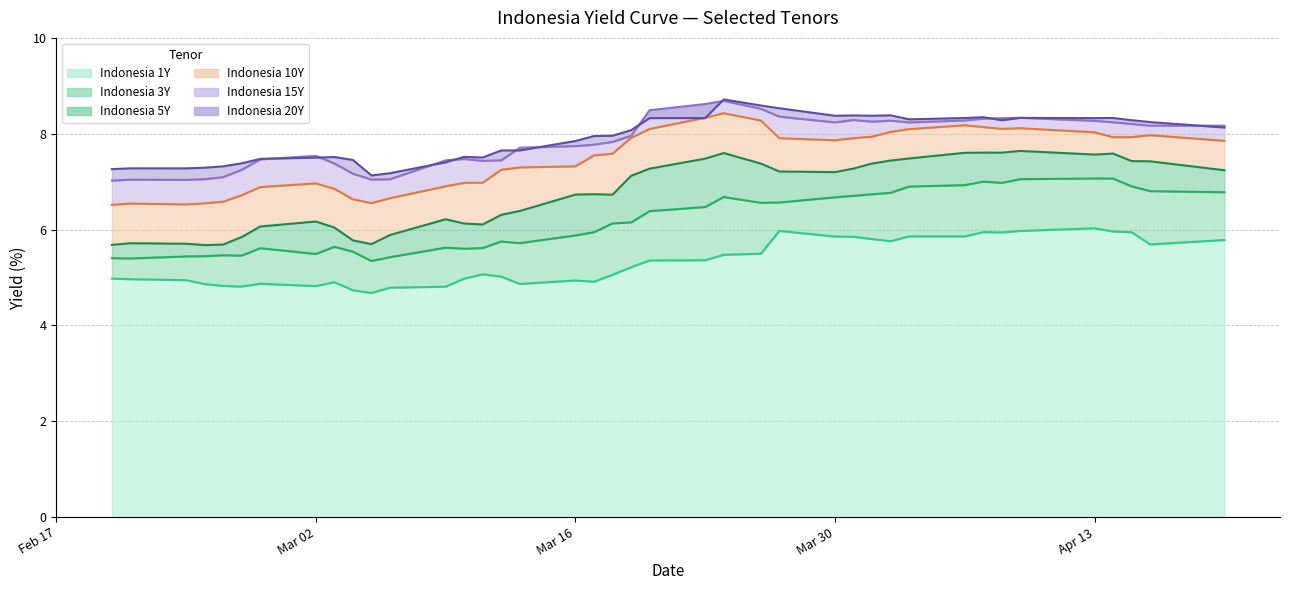

Is it true that Indonesia 1Y (line) equals 3.0 at Mar 02?

False